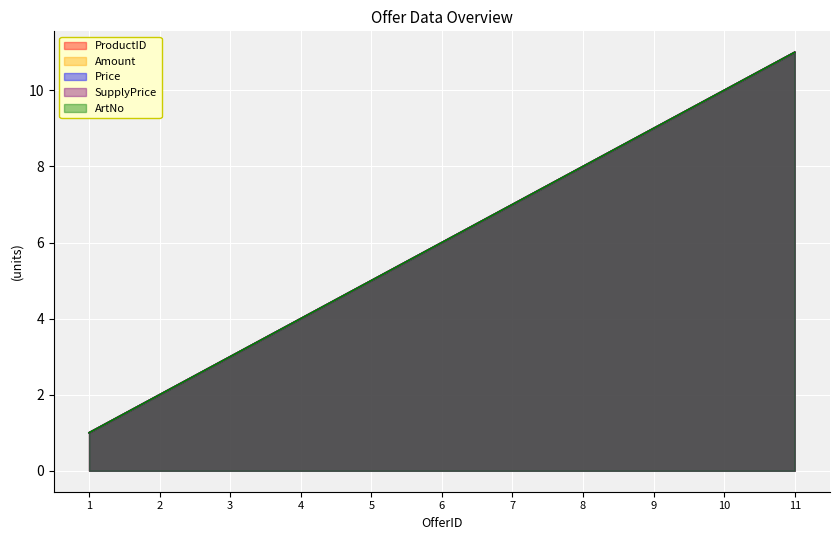

What is the value of the ArtNo point at the 2nd from the left?

2